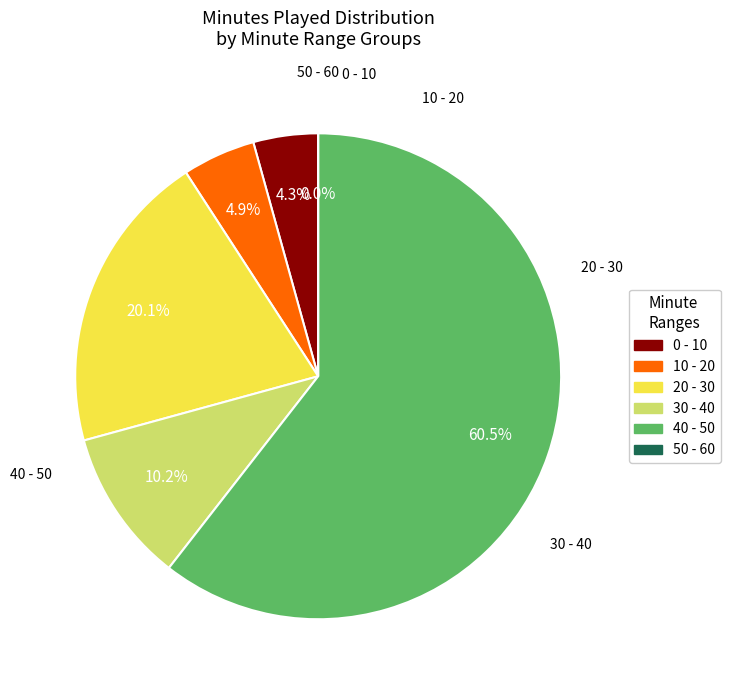

The ml MLI slice represents 1% of the pie. True or false?

False